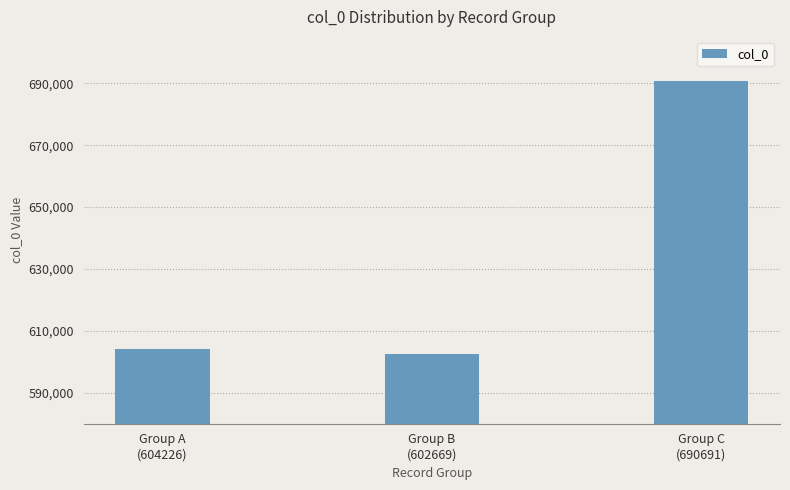

How many values are below 604226?

1